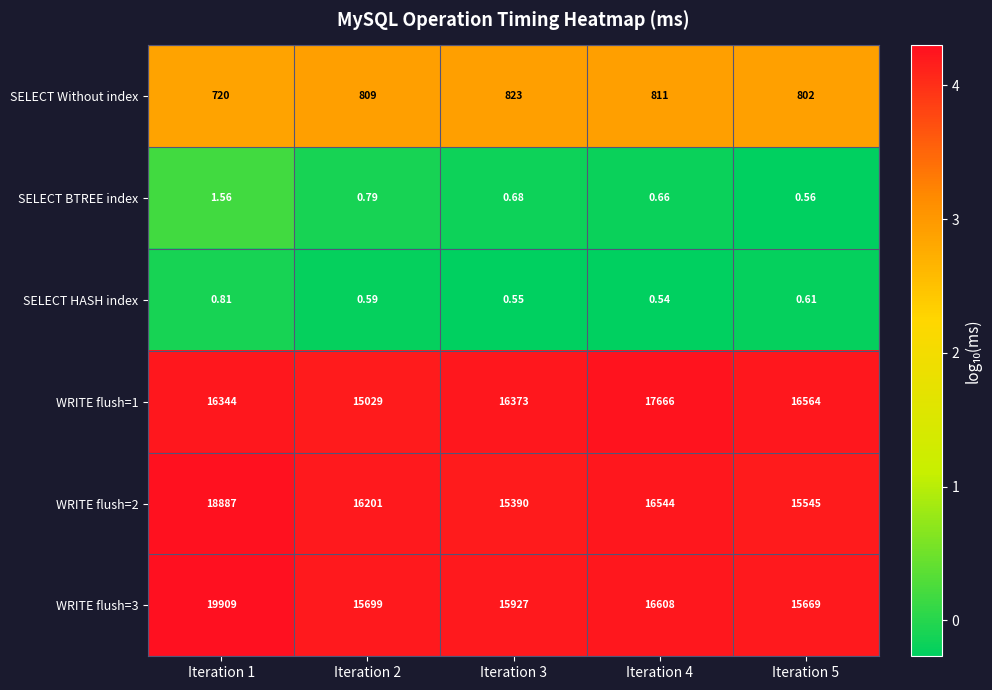

Is the value of WRITE flush=1 at Iteration 2 greater than the value of WRITE flush=2 at Iteration 2?

No